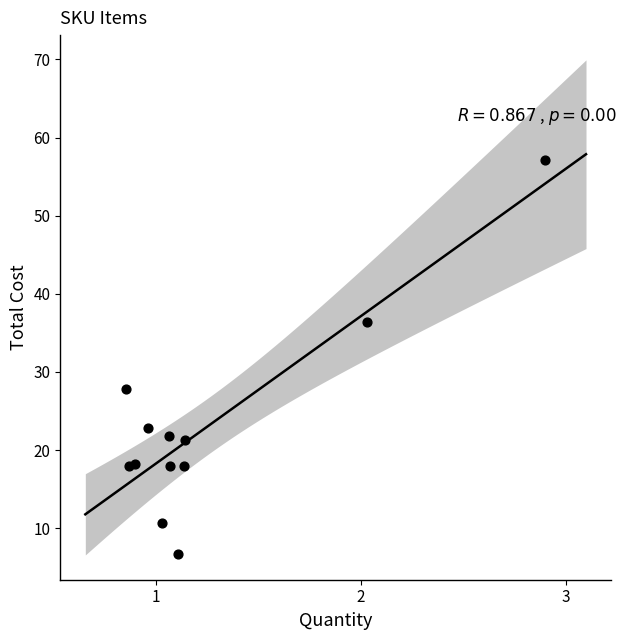

What is the average Y value?

23.1